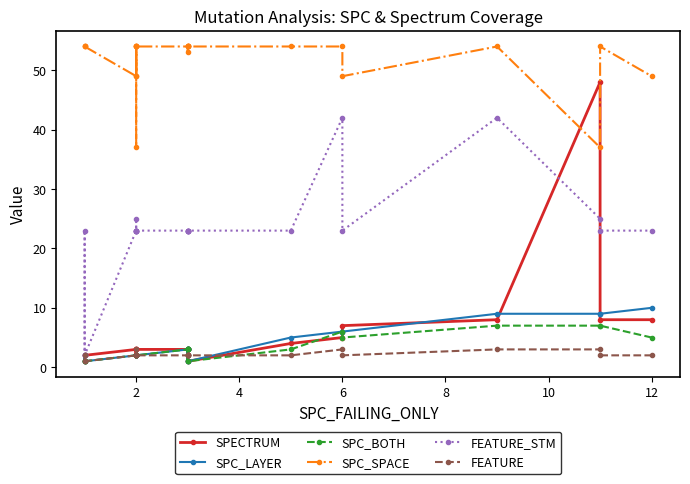

True or false: SPC_LAYER and SPC_BOTH intersect in this chart.

False